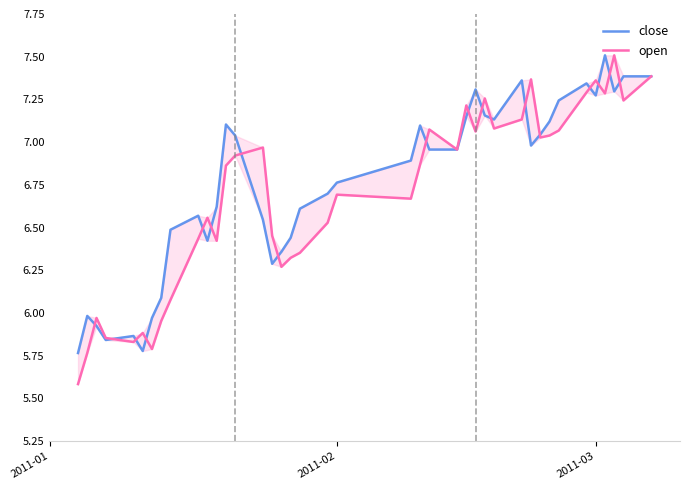

What is the maximum value shown in the chart?

7.5